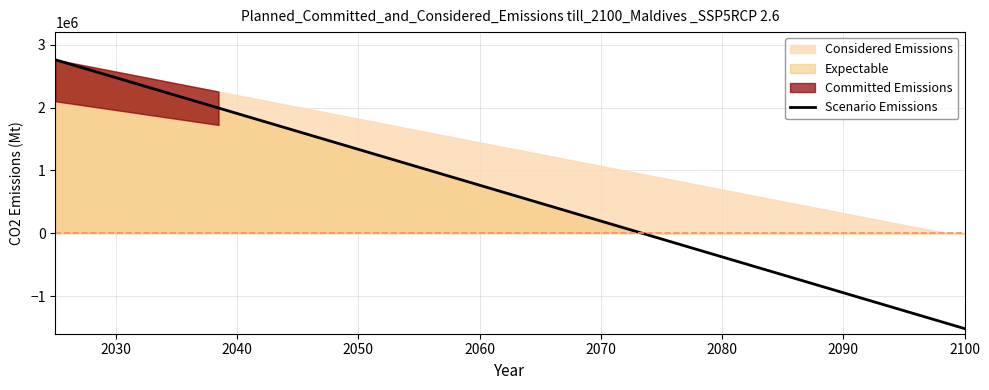

What is the highest value of the Scenario Emissions series?

2760000.0